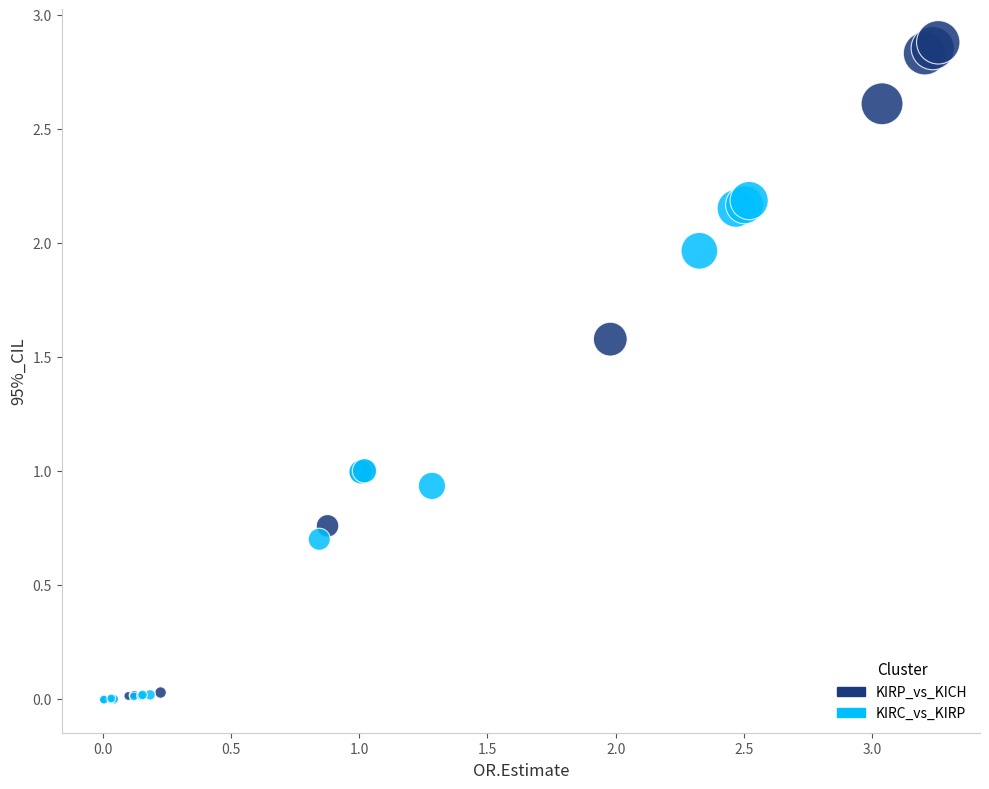

Which series reaches the maximum Y coordinate?

KIRP_vs_KICH